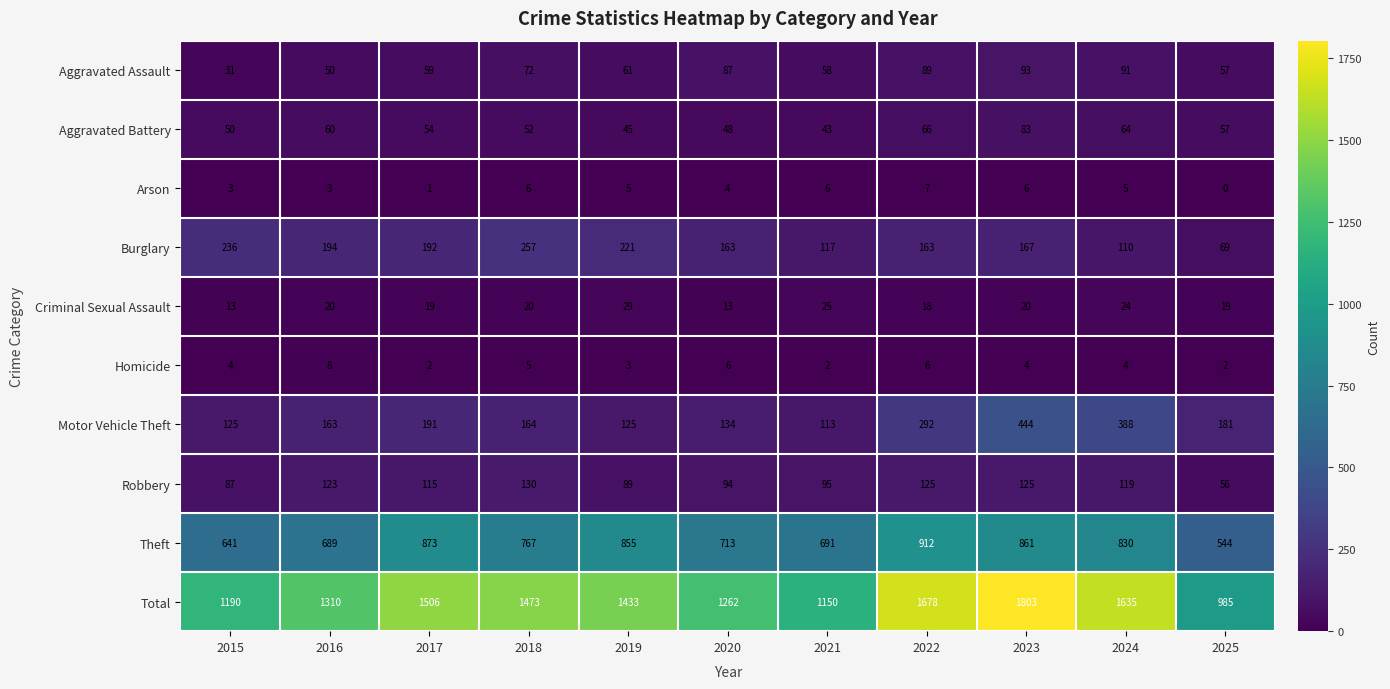

Which series has the largest total across all categories?

Total